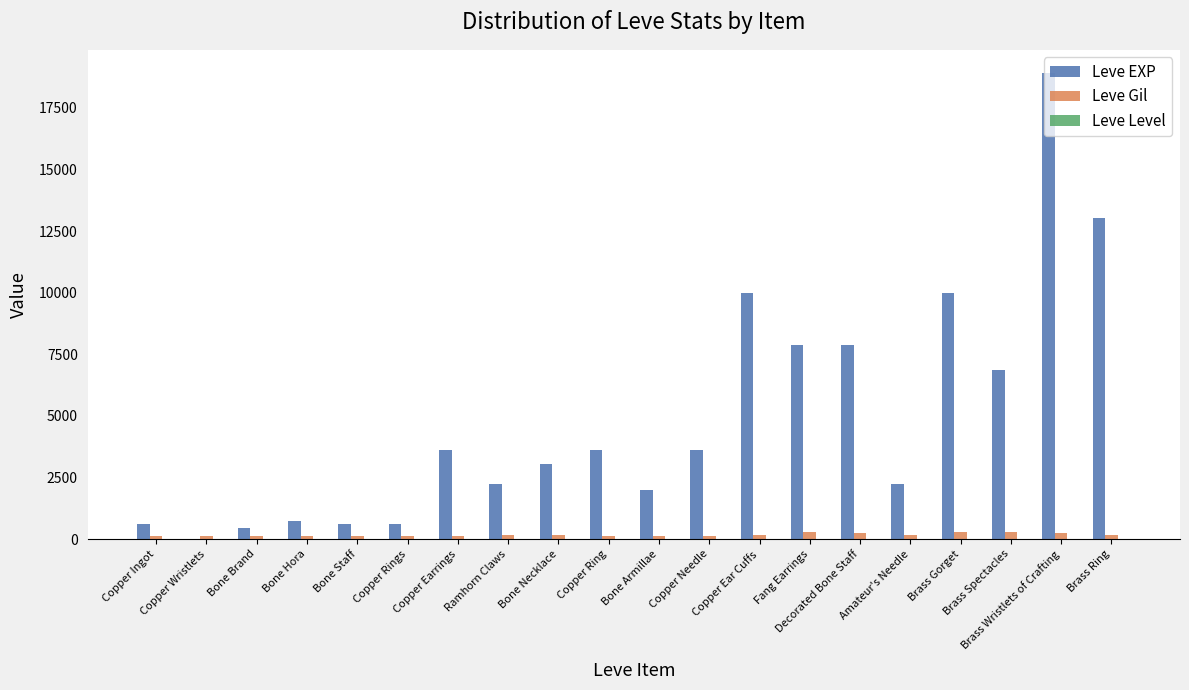

What is the greatest value displayed?

18910